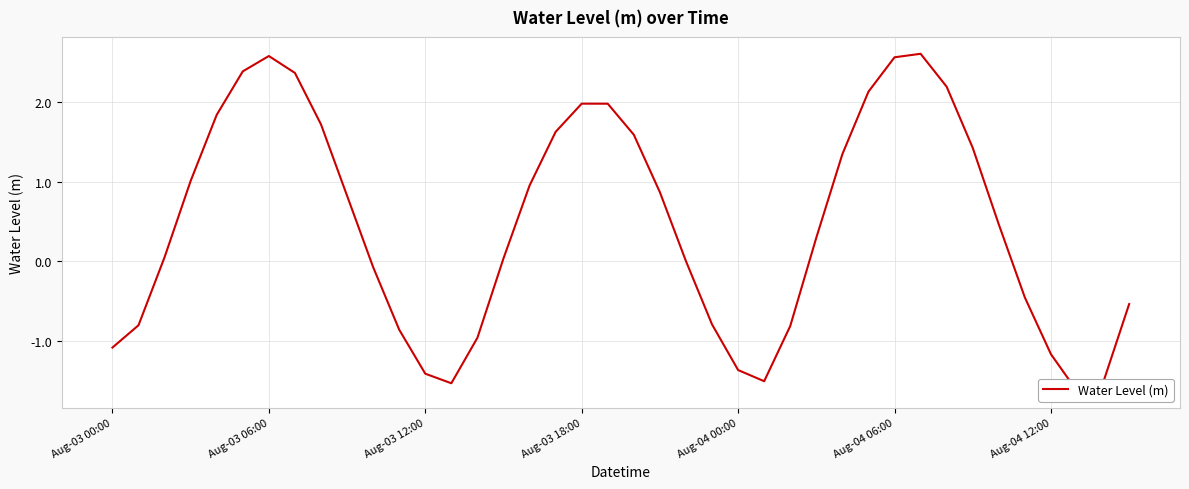

The value at 19 is 2.0. True or false?

True